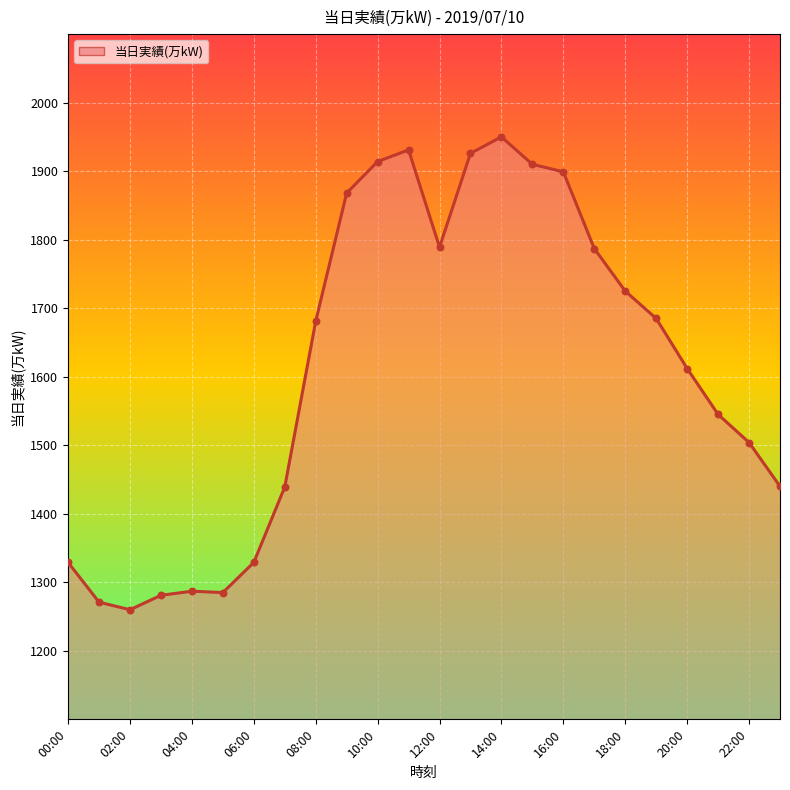

What is the difference between the maximum and minimum values?

690